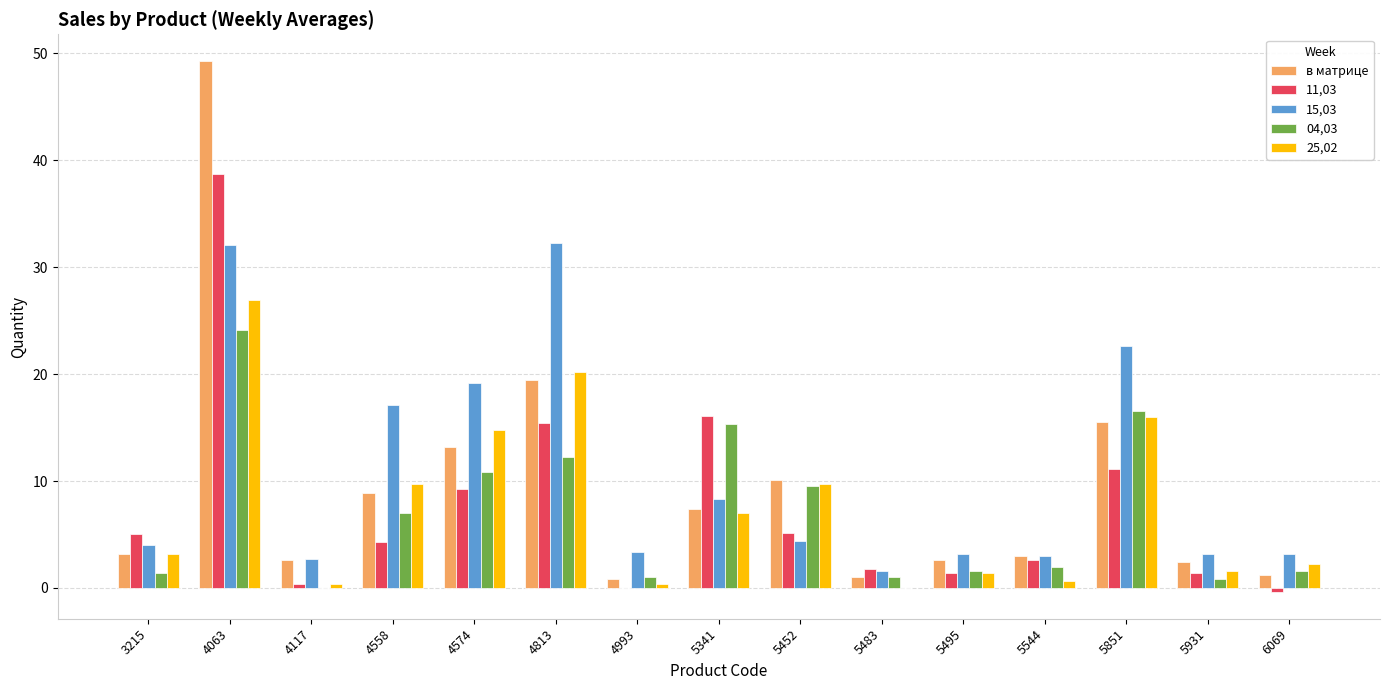

What is the sum of all 25,02 values?

114.1